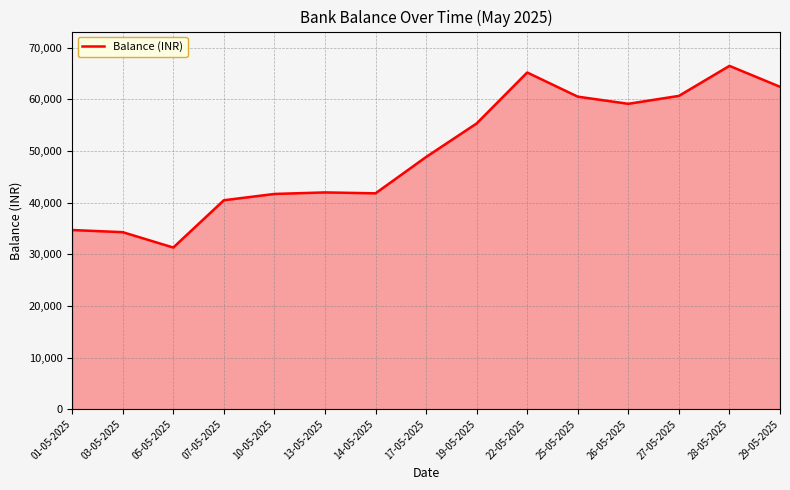

Does the chart display data point markers on the line(s)?

No